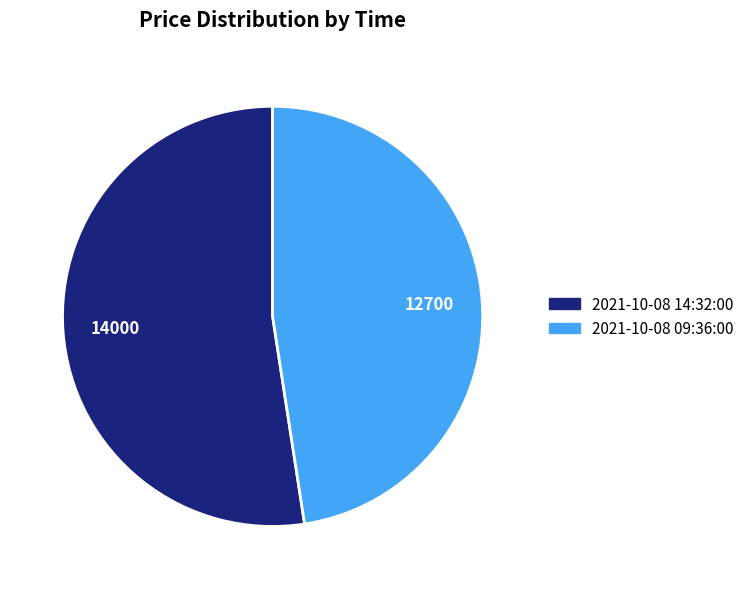

Which category has the smallest portion of the pie?

2021-10-08 09:36:00